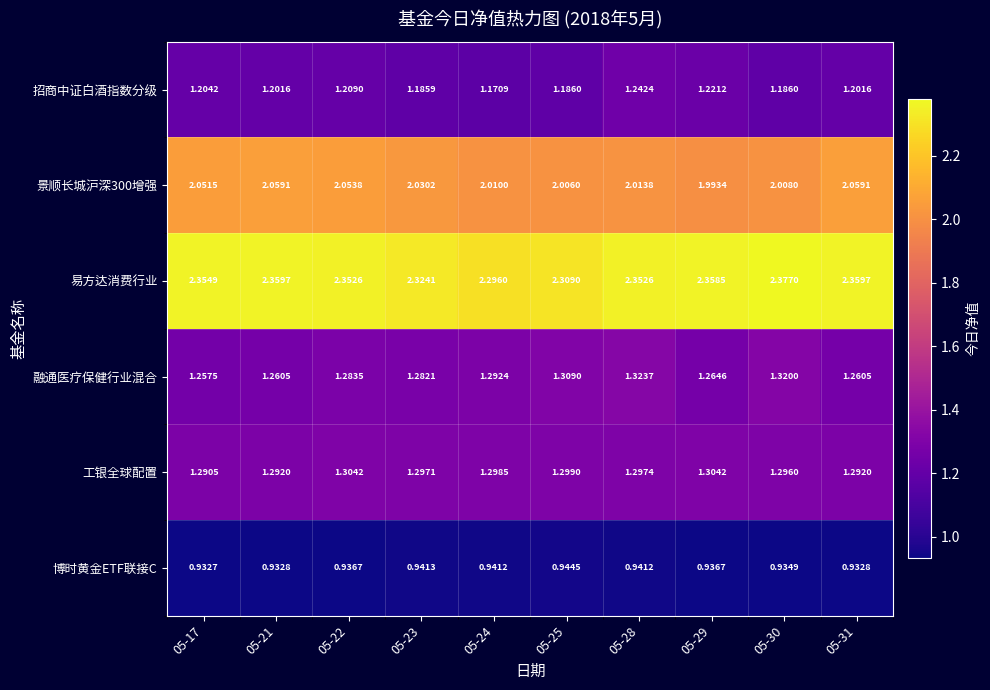

Is the value of 景顺长城沪深300增强 at 05-28 greater than the value of 招商中证白酒指数分级 at 05-23?

Yes